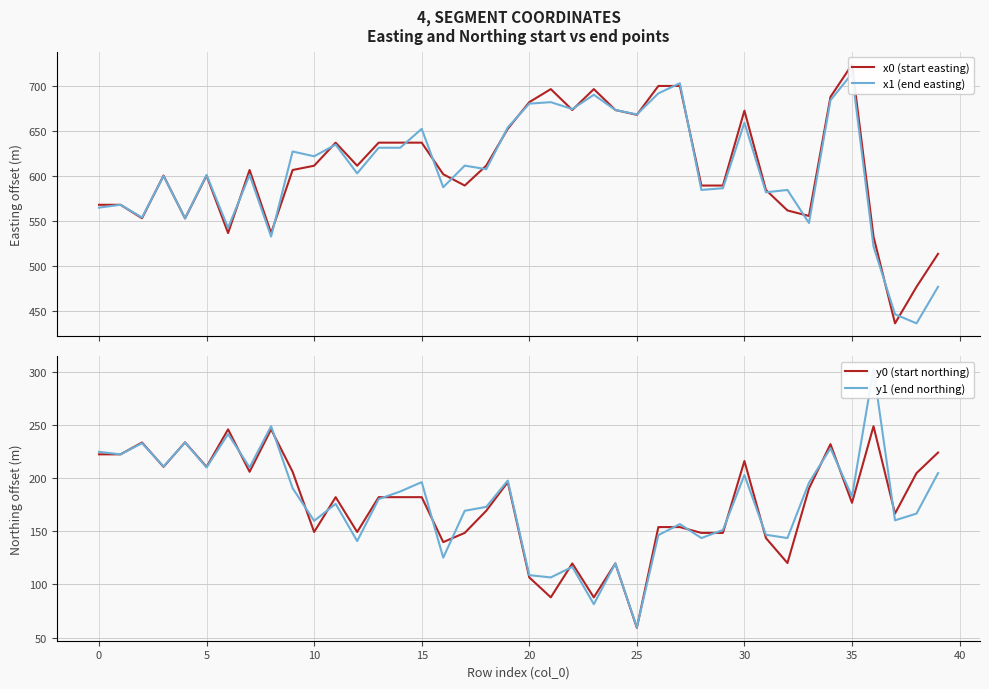

Which category has the lowest value in the y0 (start northing) series?

25